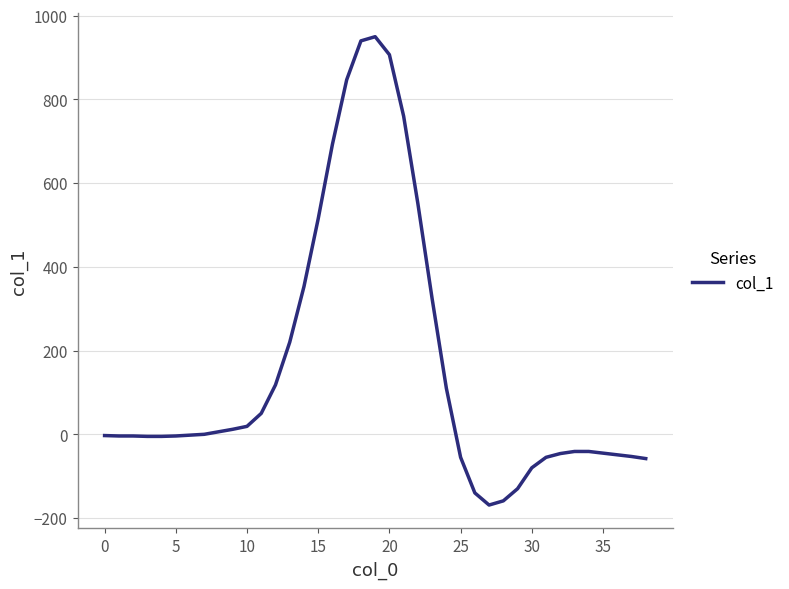

What is the maximum value shown in the chart?

950